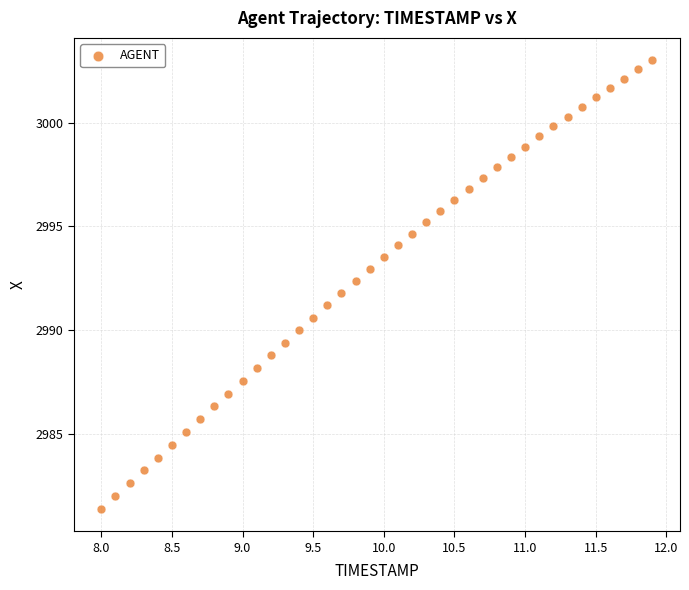

What is the range of Y values (max minus min)?

21.6